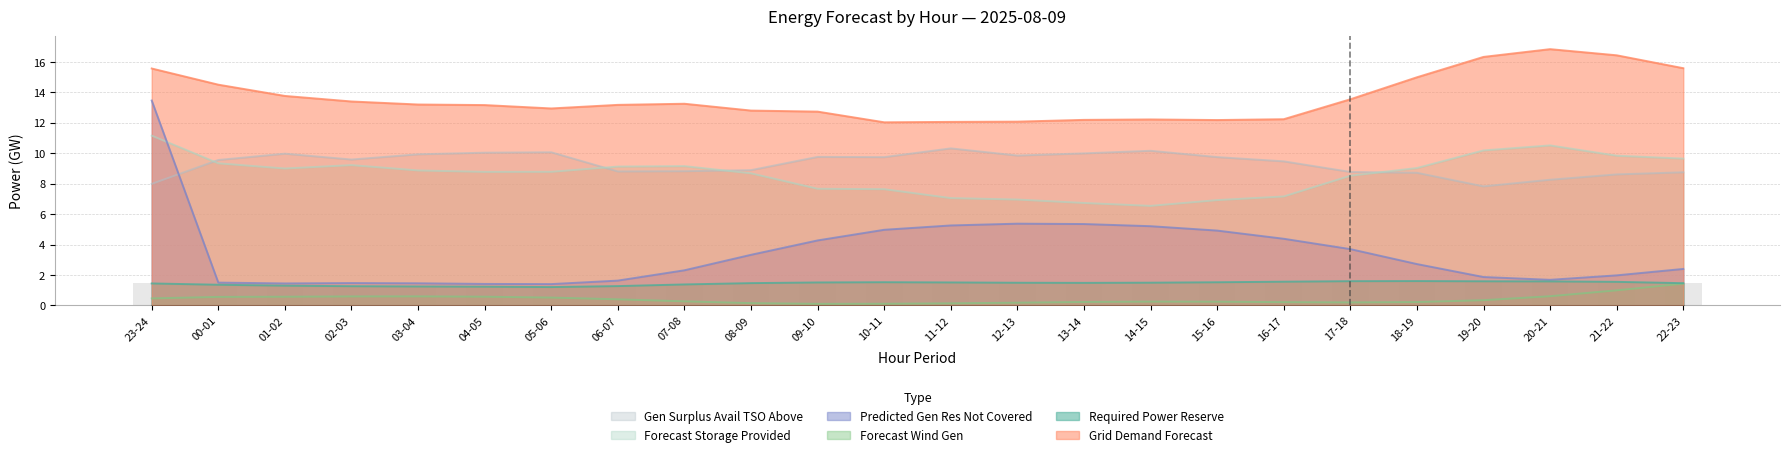

What is the label of the 19th bar from the left?

17-18